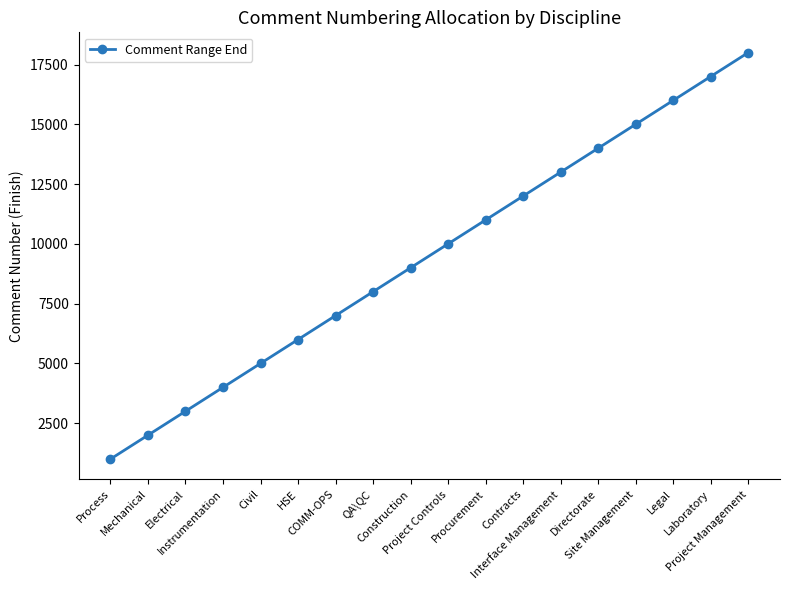

What is the change in value from Civil to Project Controls?

+5000